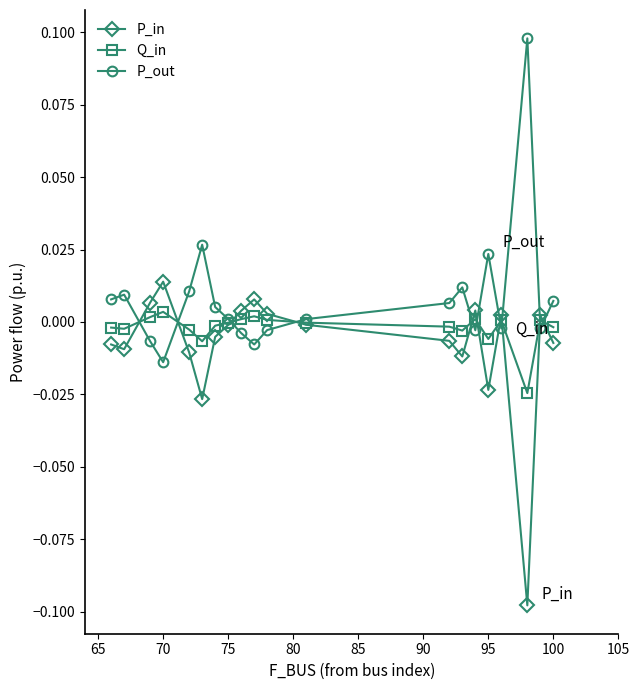

True or false: P_out has more than 0 interior local peaks.

True